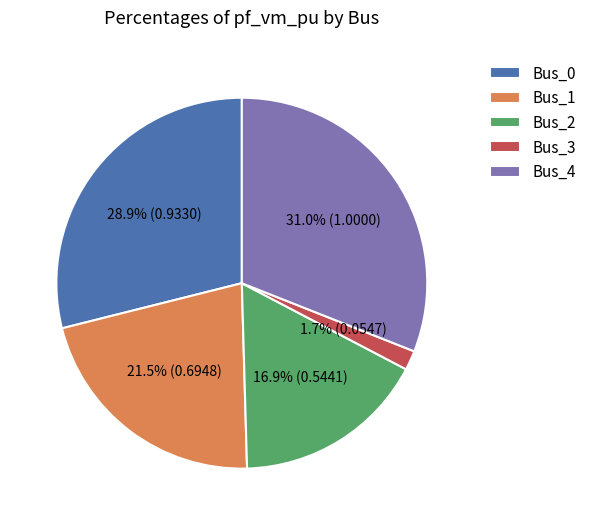

Rank the categories by value from lowest to highest.

Bus_3, Bus_2, Bus_1, Bus_0, Bus_4